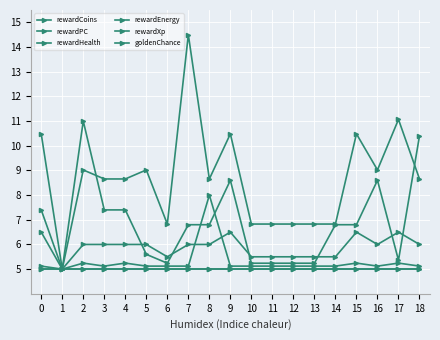

List the series in order of their peak value, highest first.

rewardXp, rewardHealth, rewardCoins, goldenChance, rewardPC, rewardEnergy